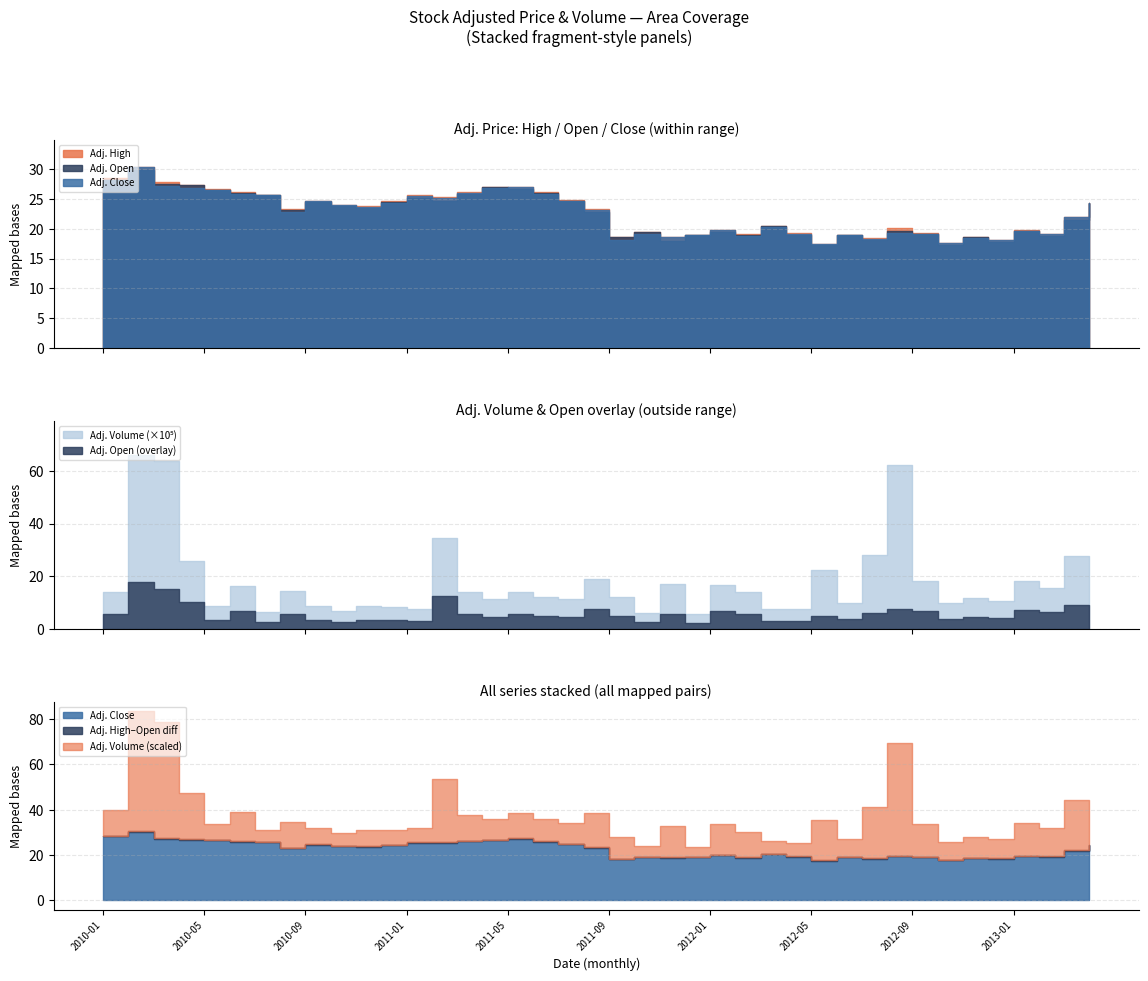

How many times do Adj. Close and Adj. Open cross each other?

20